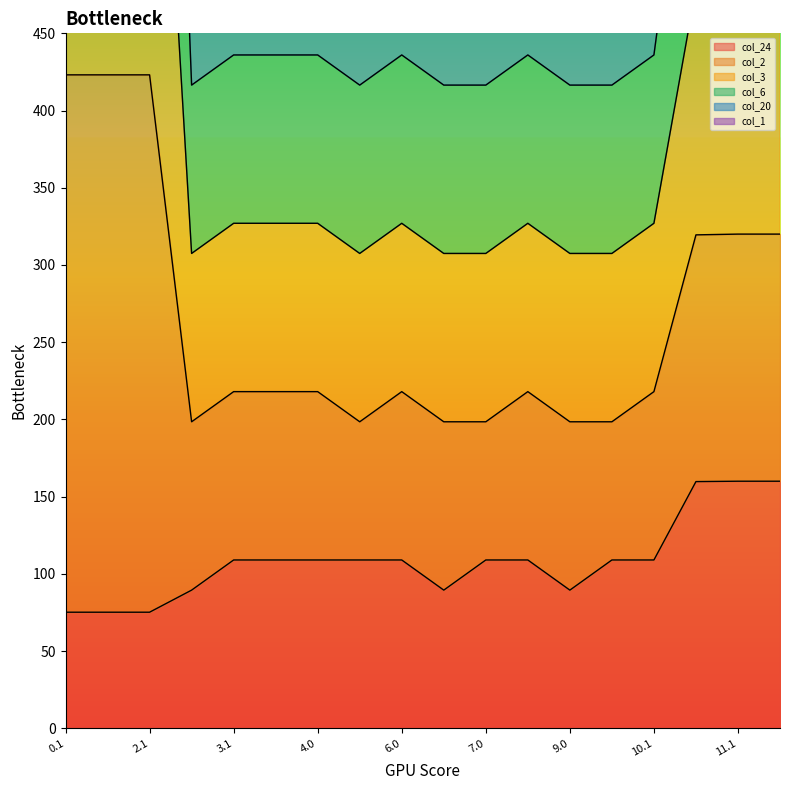

The value of col_24 at 3.1 is 109.0. True or false?

True